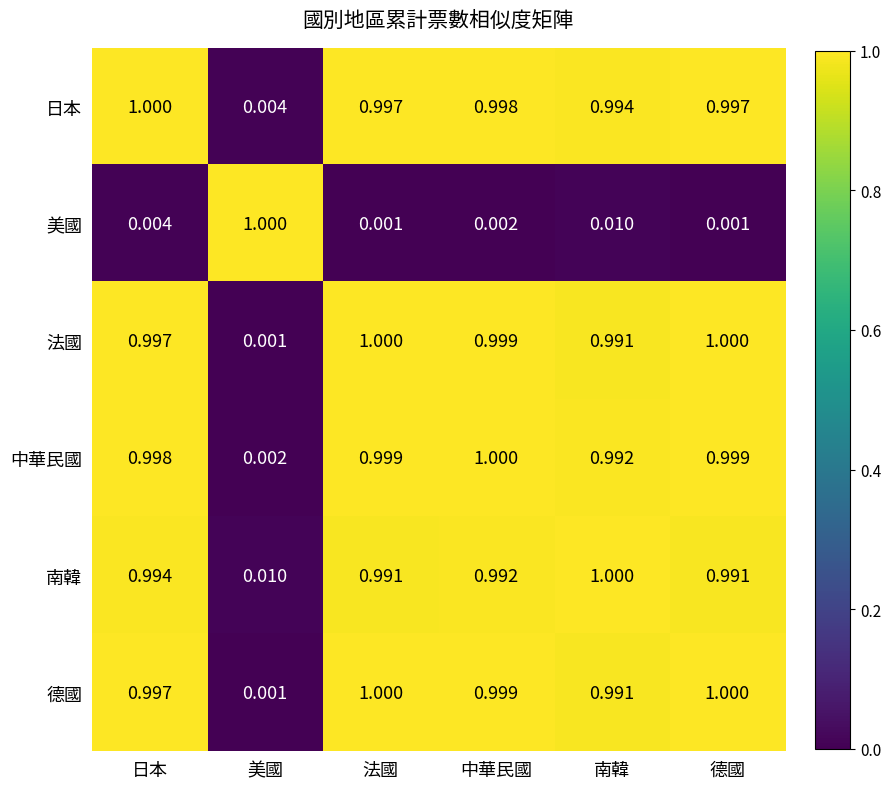

Where is 法國 nearest to the value 0?

美國